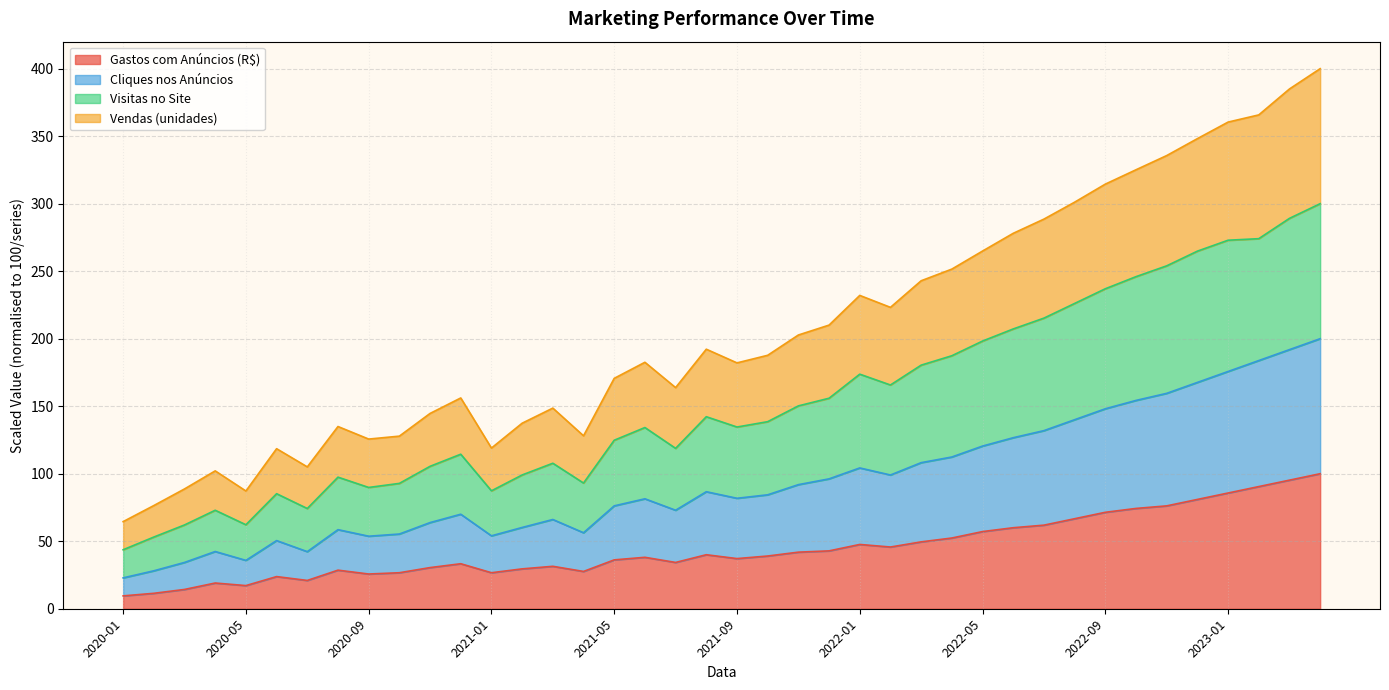

At which category does Gastos com Anúncios (R$) reach its first local valley?

2020-05